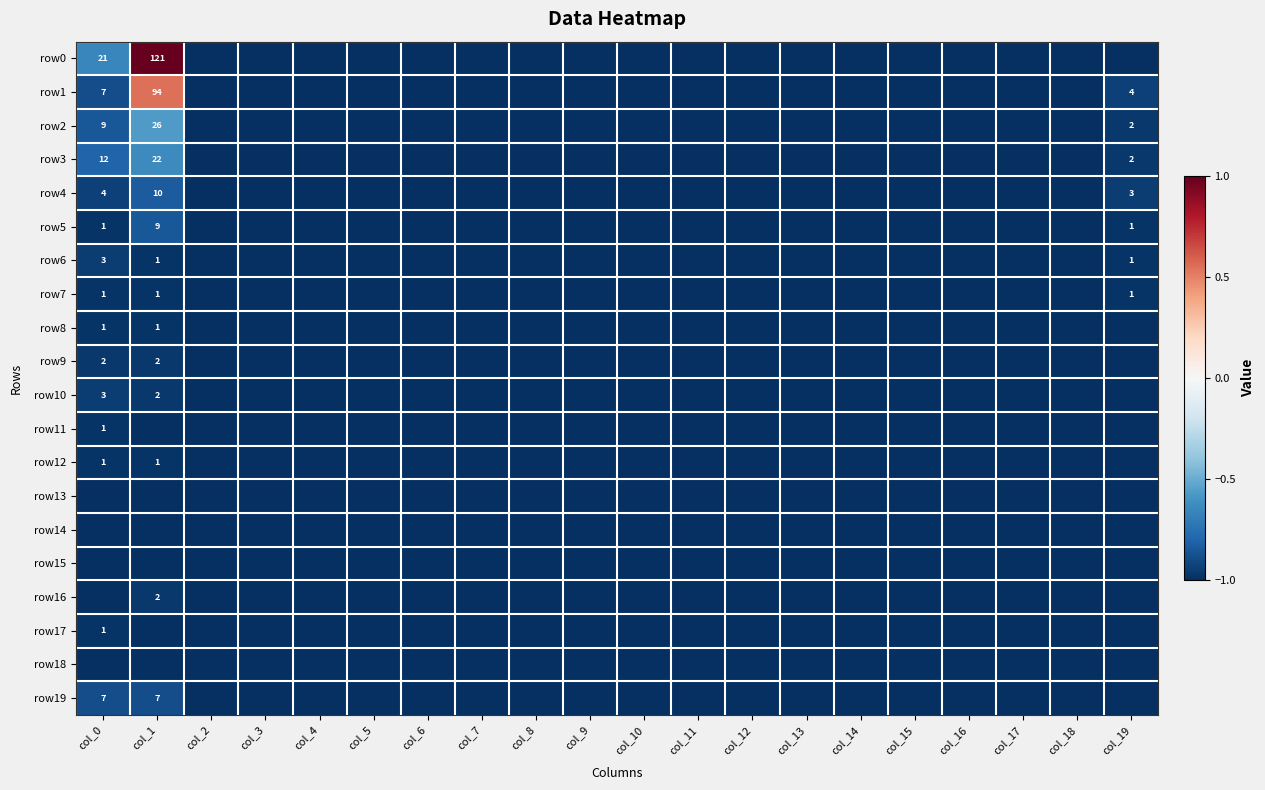

True or false: row1 has a value of 2 at col_0.

False